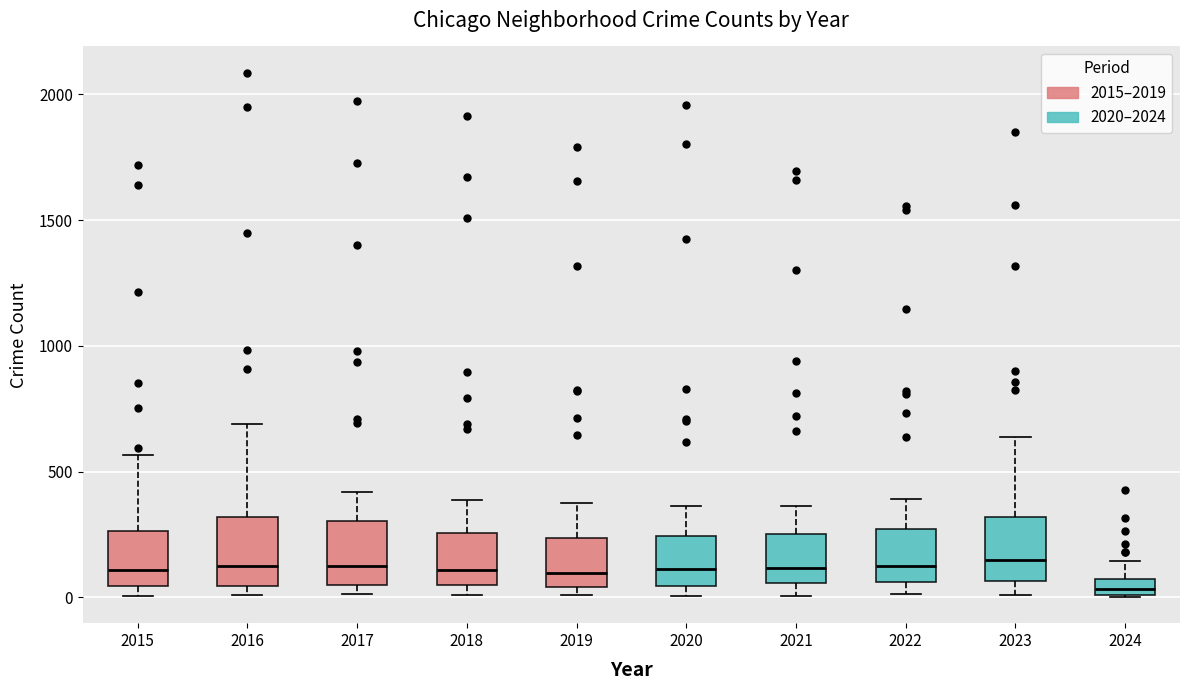

Where is the lower edge of the box at x = 2024 on the y-axis? The values are not printed on the chart, so give them approximately, as read against the axis.

0